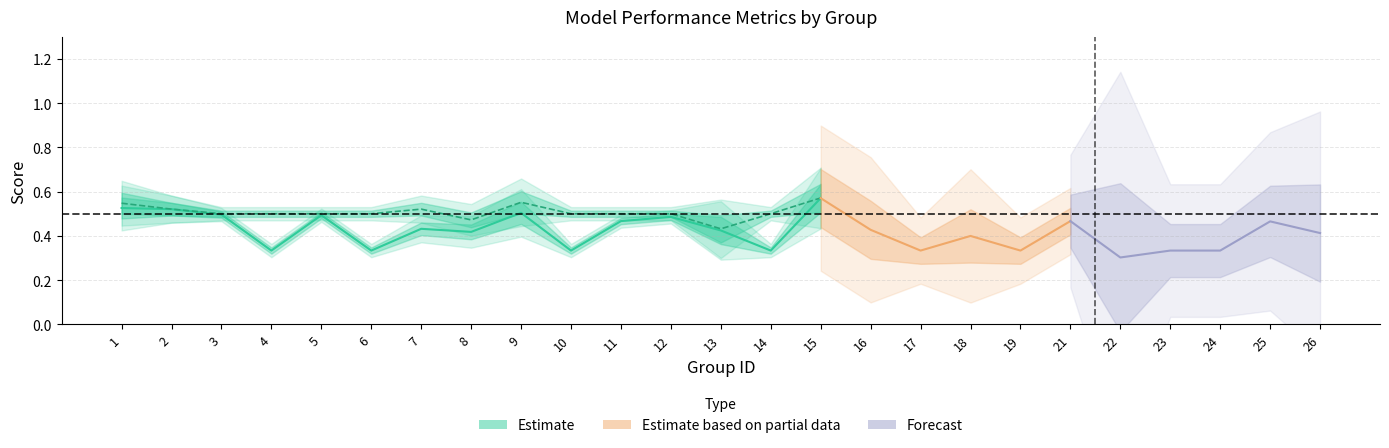

True or false: accuracy has a value of 0.8 at 18.

False